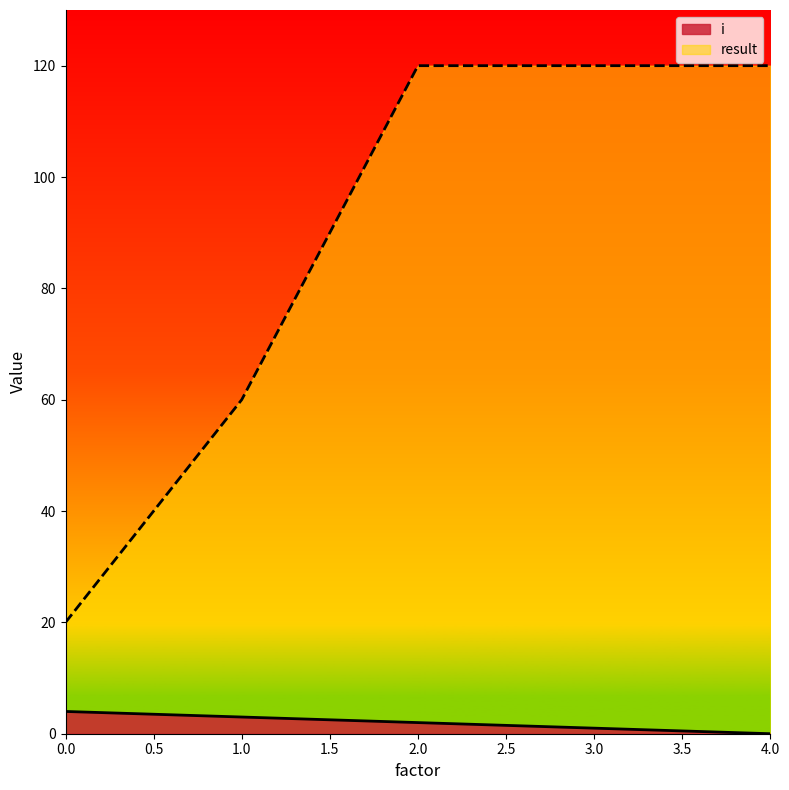

What is the difference between the maximum and minimum values in the result series?

100